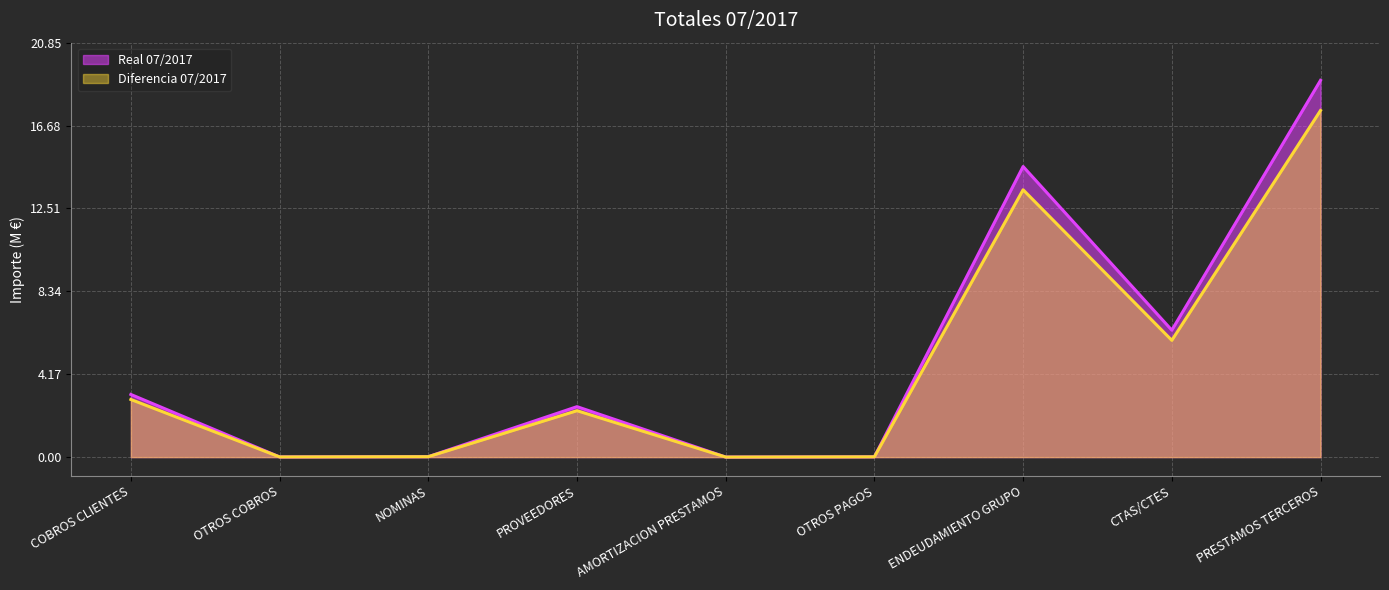

Which label corresponds to the largest value in the chart?

PRESTAMOS TERCEROS